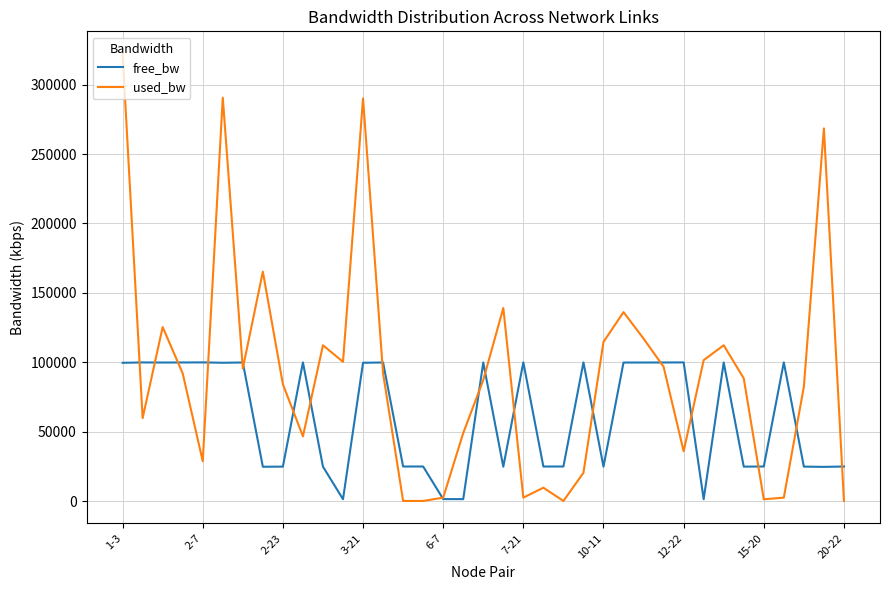

What is the maximum value for free_bw?

99997.4